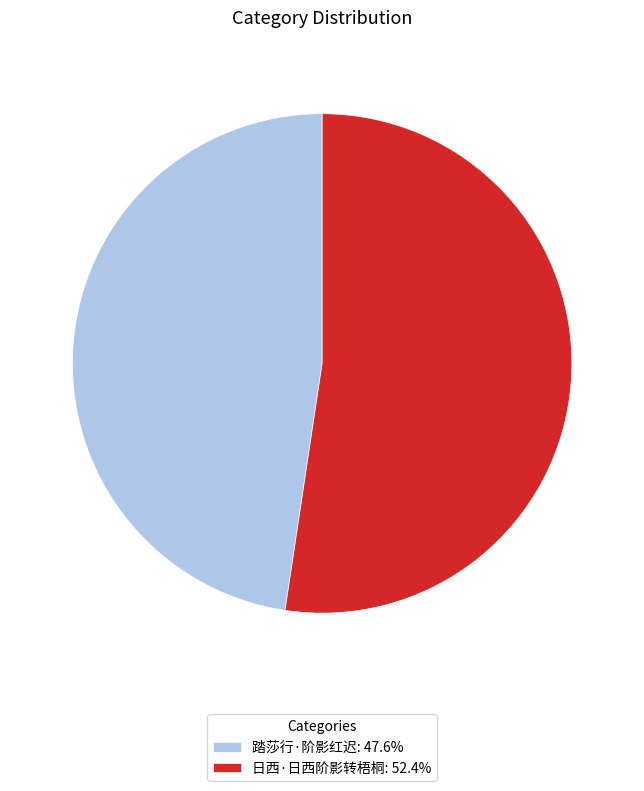

True or false: 日西·日西阶影转梧桐 accounts for 52% of the total.

True